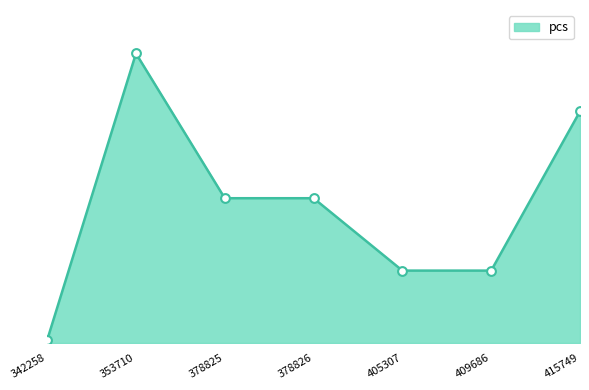

What is the change in value from 353710 to 405307?

-75